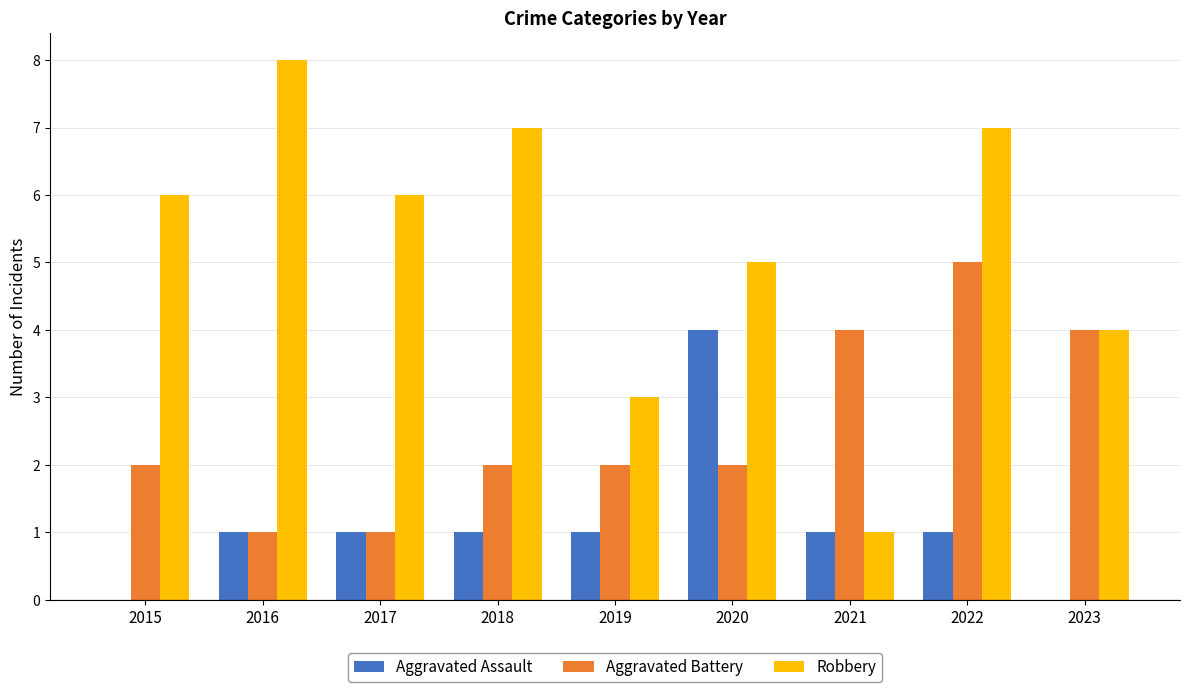

Between 2018 and 2019, which series saw the biggest shift?

Robbery